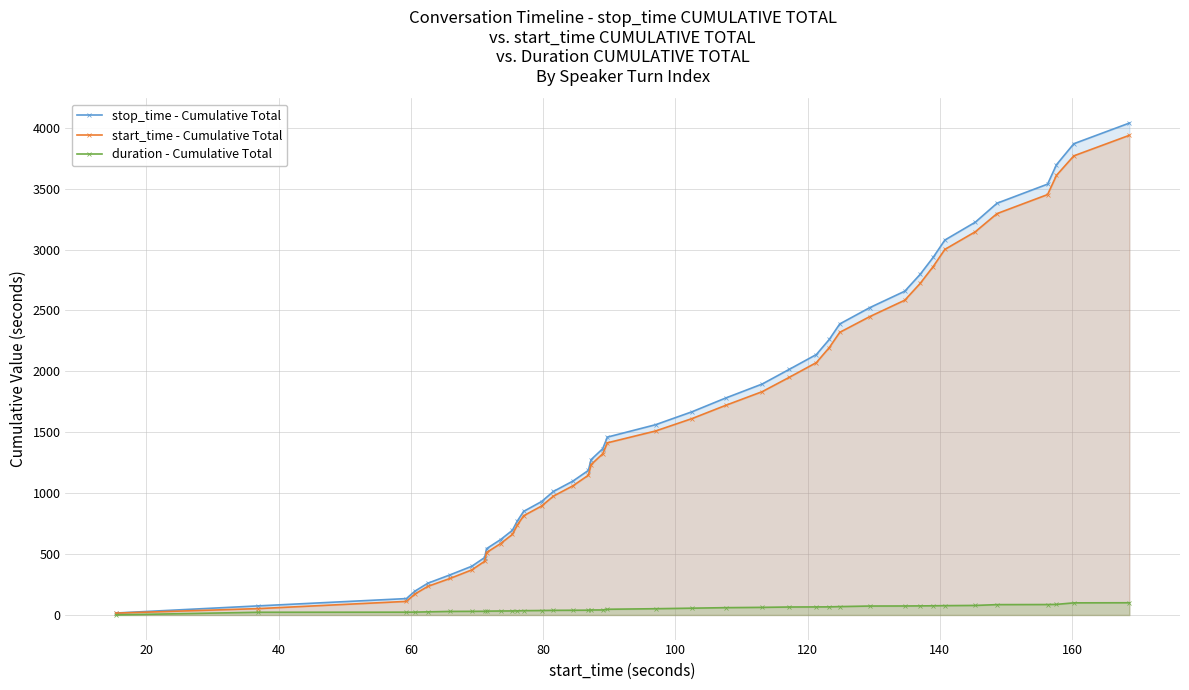

Which series has the widest spread of values?

stop_time - Cumulative Total